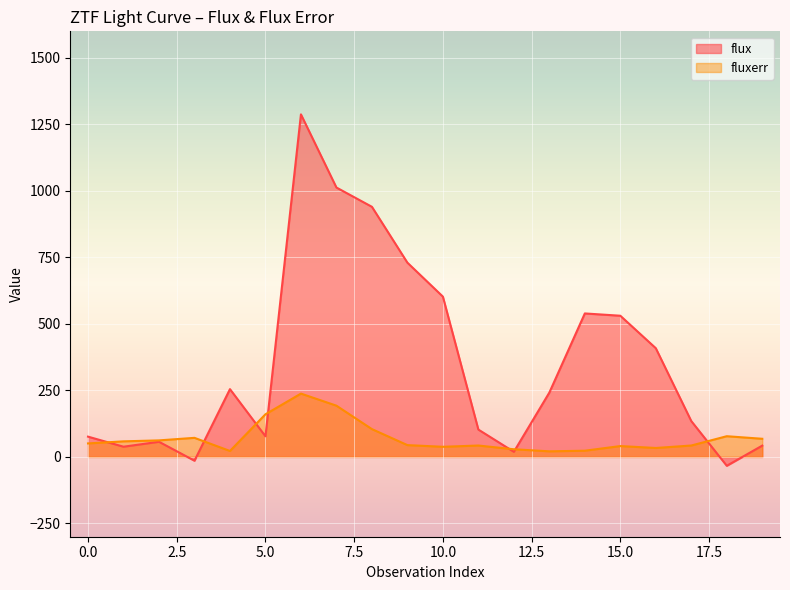

What is the difference between the maximum and second lowest values in the flux series?

1302.1